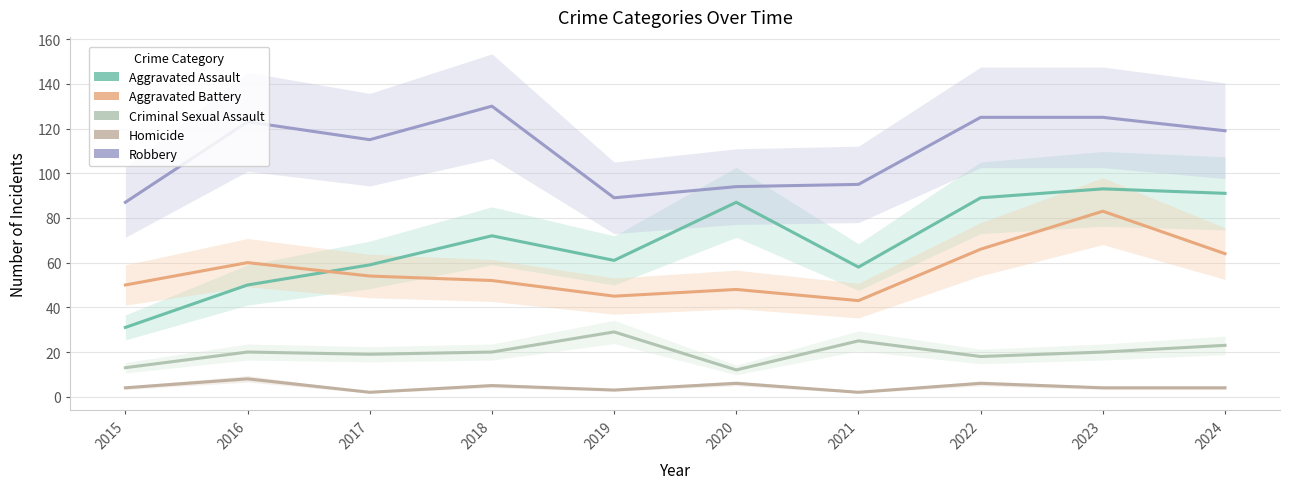

True or false: Robbery and Aggravated Assault cross at least once.

False